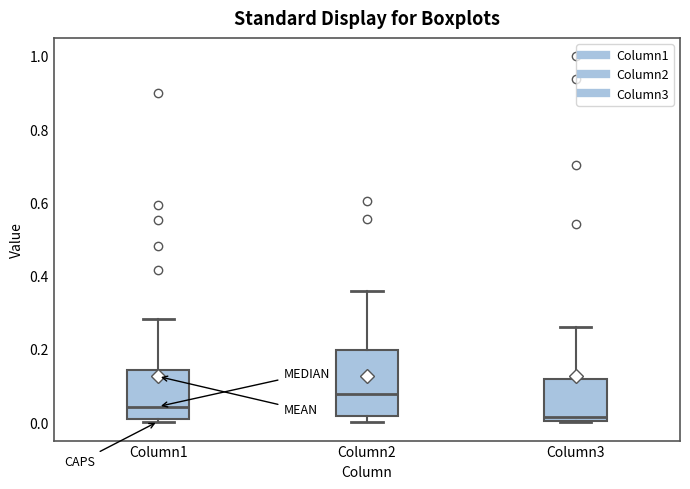

Where does the median line of the box for Column1 sit on the y-axis? The values are not printed on the chart, so give them approximately, as read against the axis.

0.04